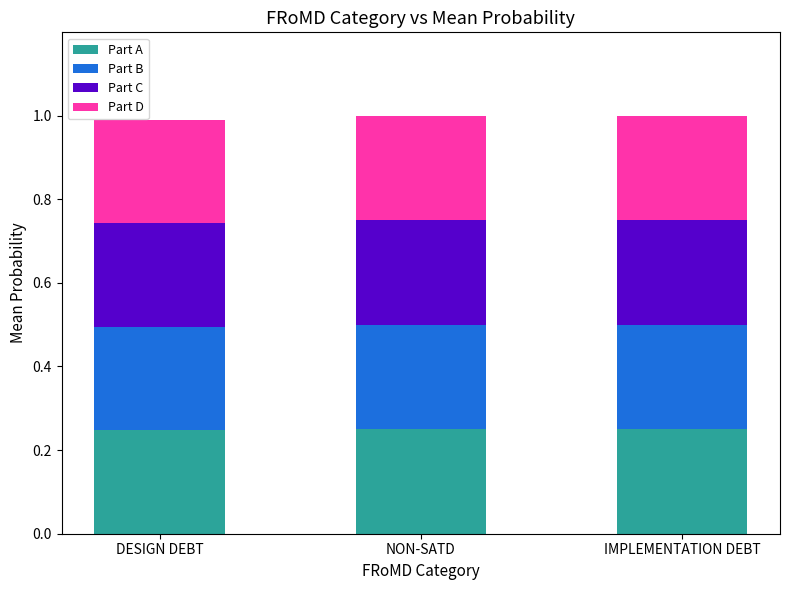

Are the bars horizontal?

No